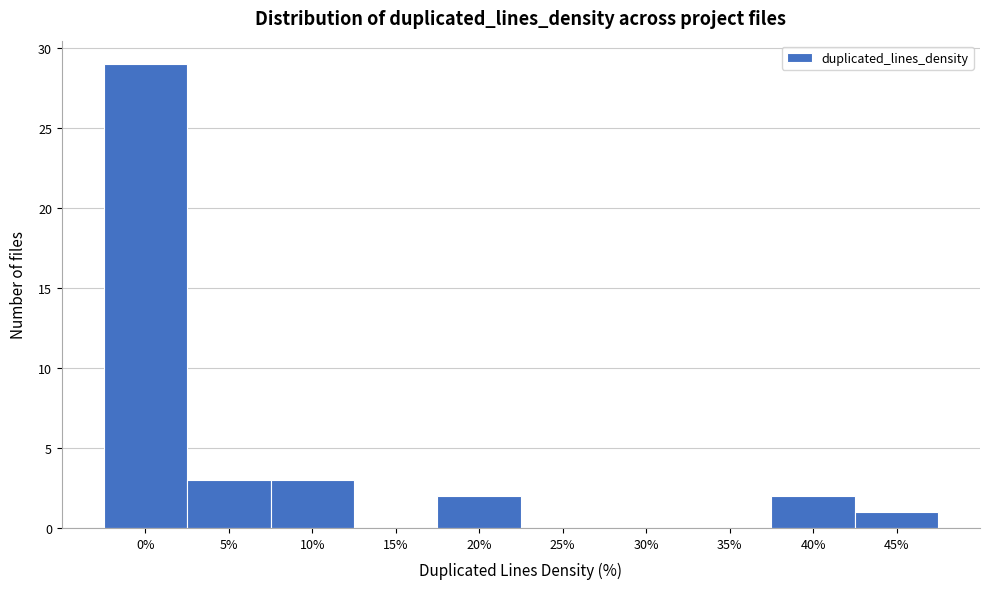

Reading right to left, extract all data points from this chart.

45%=1	40%=2	35%=0	30%=0	25%=0	20%=2	15%=0	10%=3	5%=3	0%=29